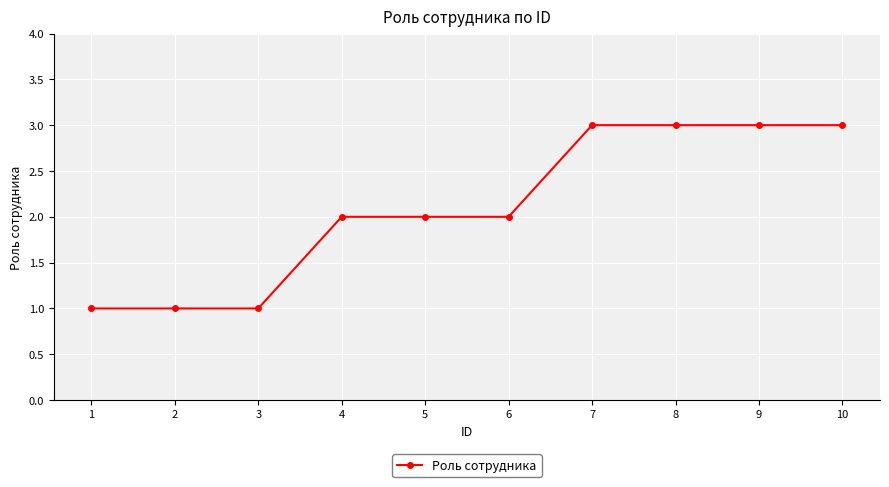

True or false: the data shows 3 at 9.

True